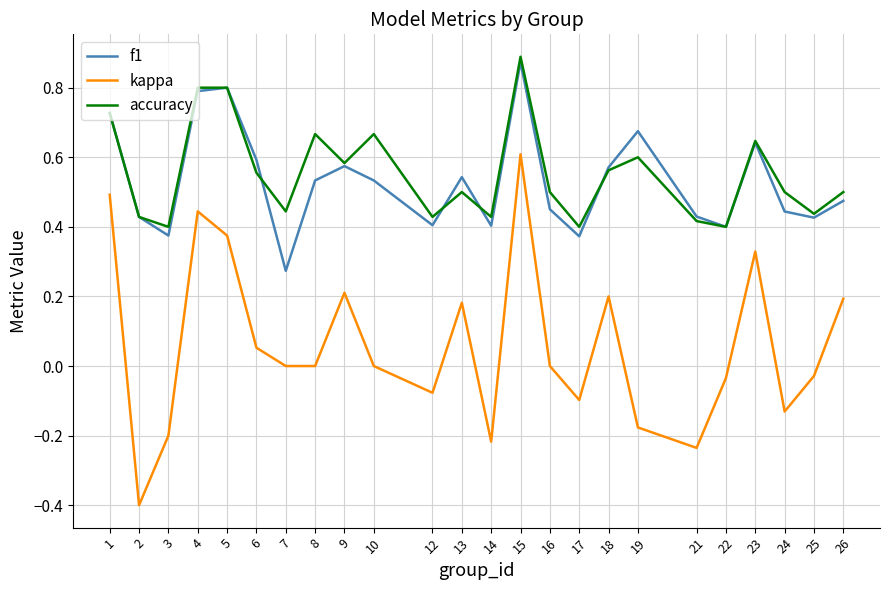

List the series in order of their peak value, highest first.

accuracy, f1, kappa